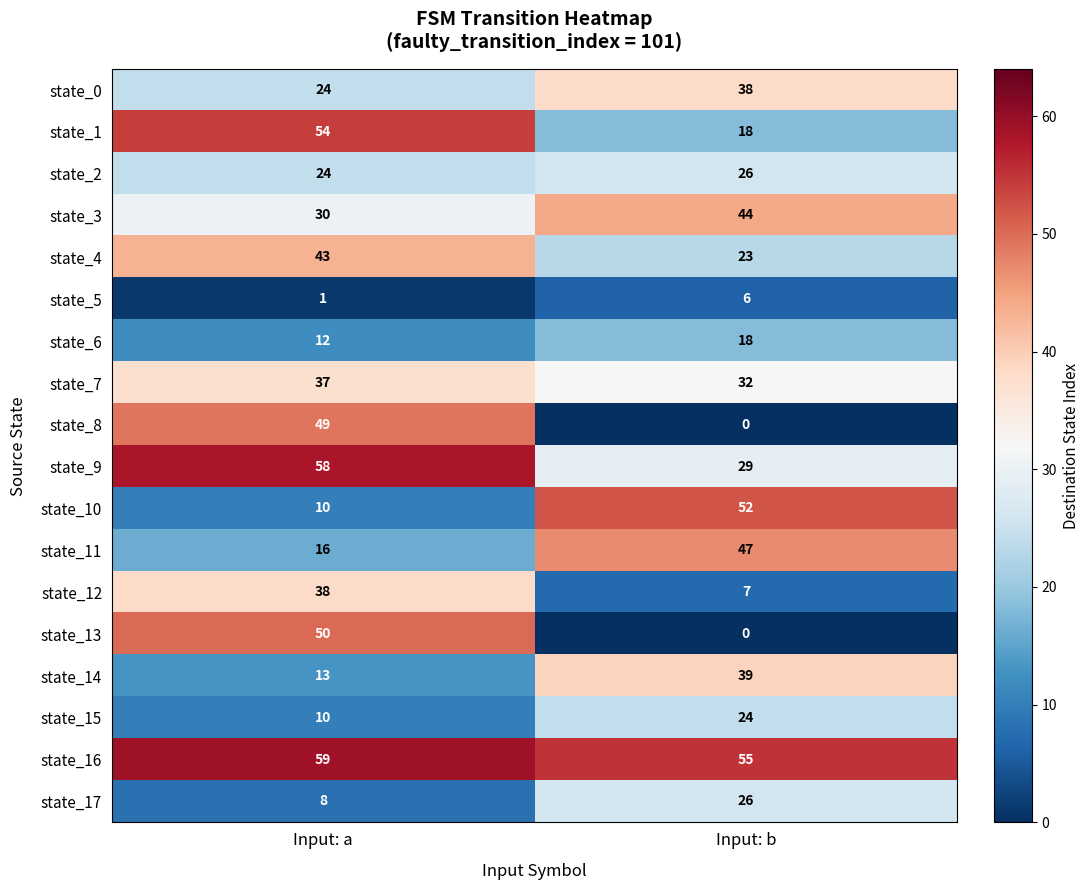

Which series has the widest spread of values?

state_13